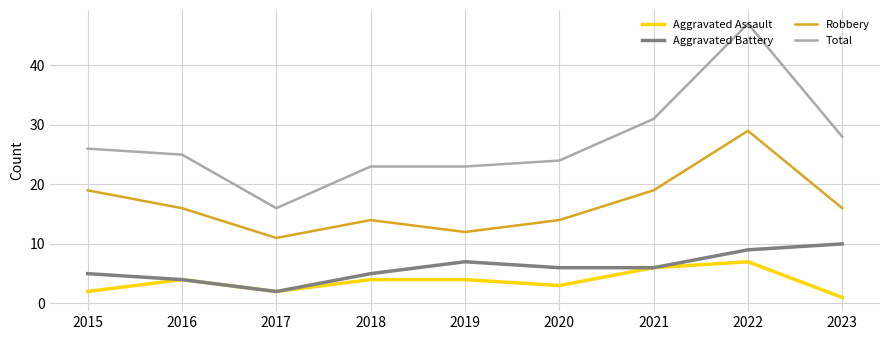

At how many categories does at least one series exceed 45?

1